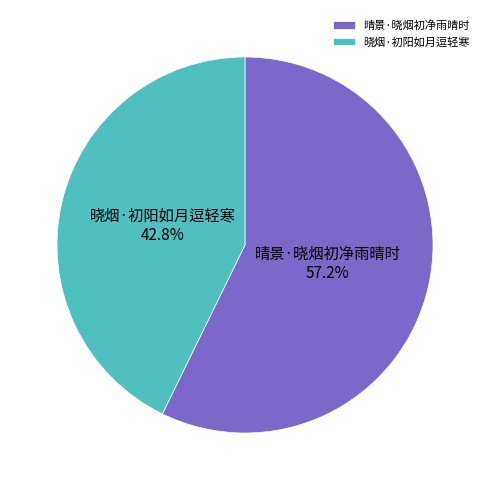

What portion of the pie excludes 晴景·晓烟初净雨晴时?

42.8%